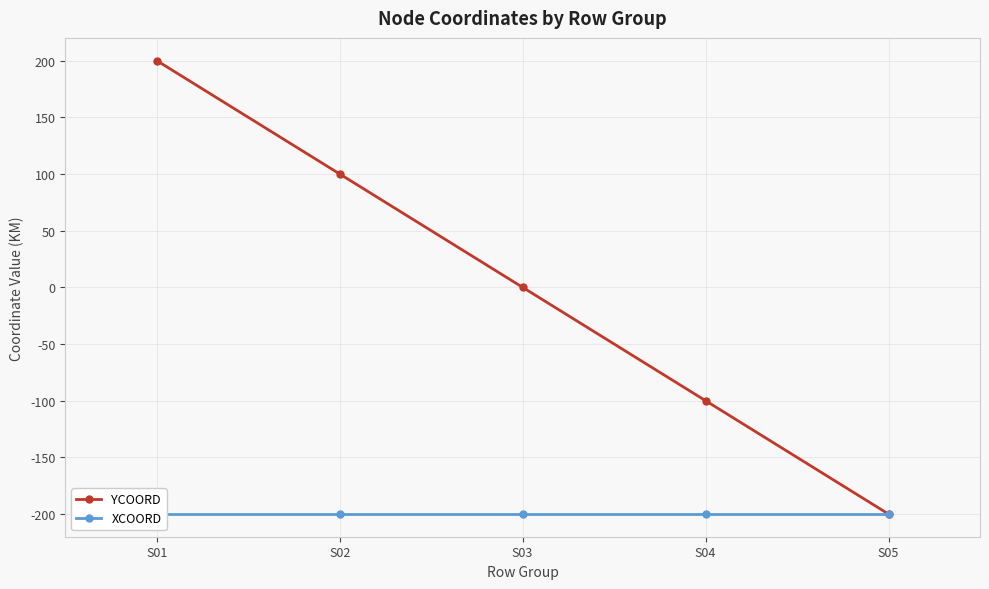

Reading left to right, list all the values displayed in this chart.

YCOORD: 200	100	0	-100	-200
XCOORD: -200	-200	-200	-200	-200